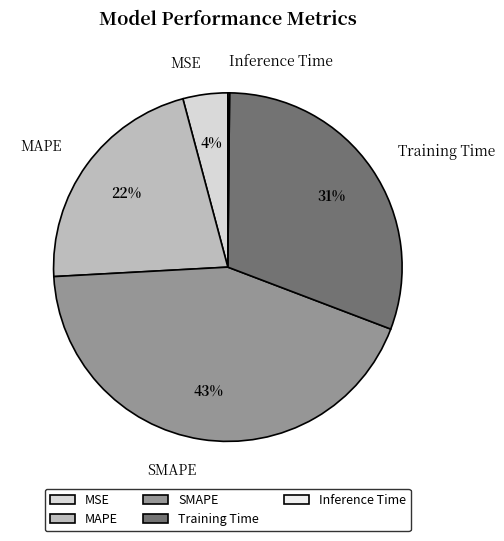

Do MSE and MAPE together represent more than half of the pie?

No